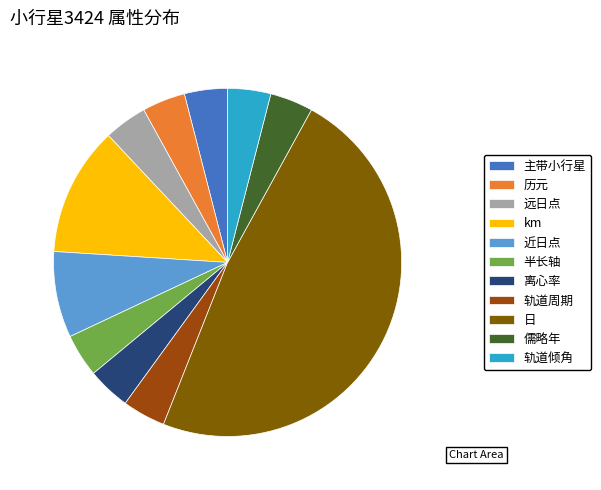

How many slices are in this pie chart?

11